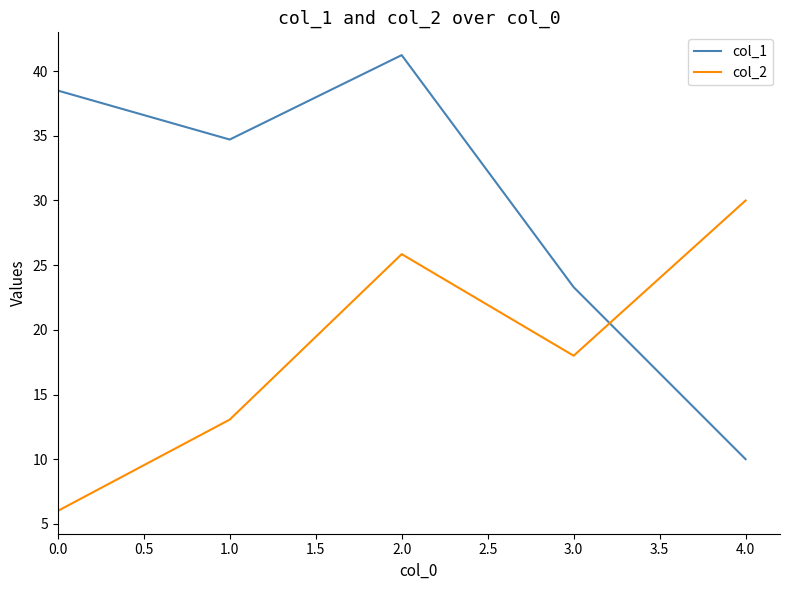

At 2.0, list the series in order from smallest to largest.

col_2, col_1